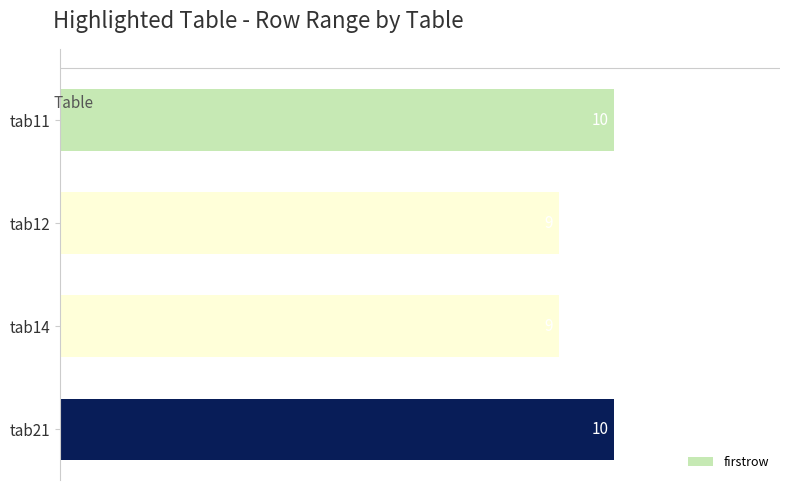

What is the average value?

10